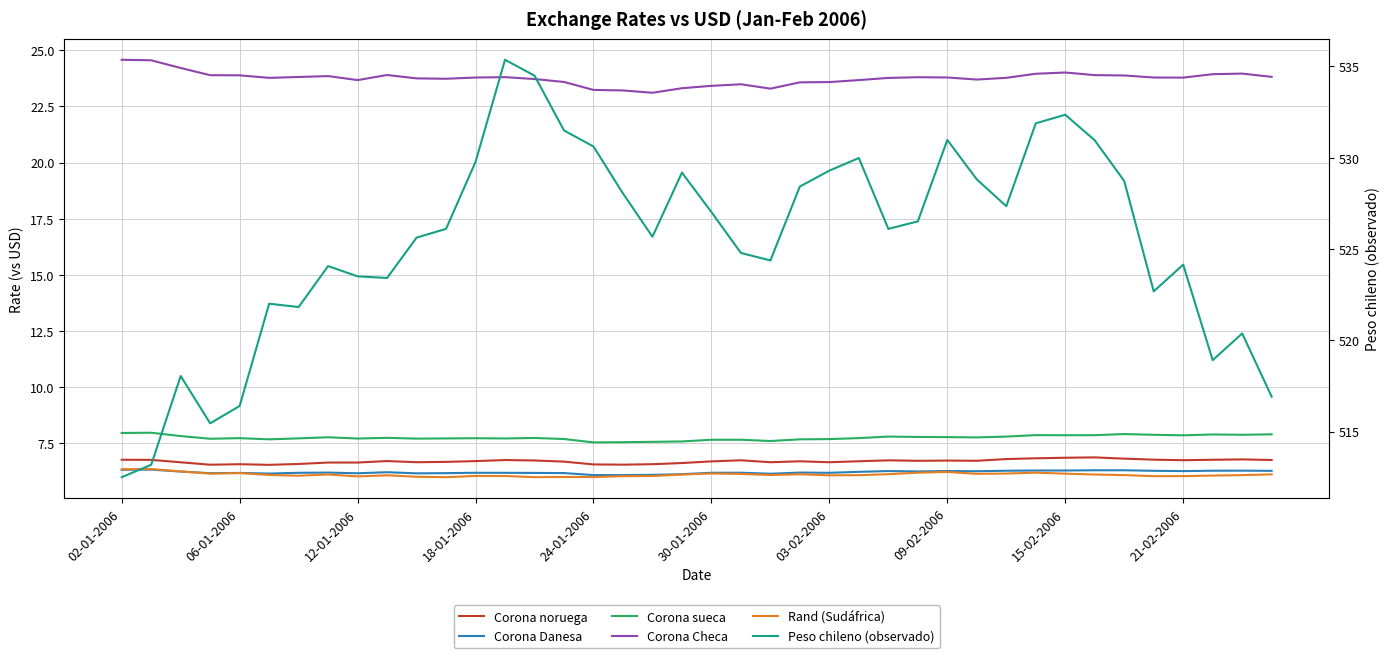

What are all the series names shown in the legend?

Corona noruega, Corona Danesa, Corona sueca, Corona Checa, Rand (Sudáfrica), Peso chileno (observado)